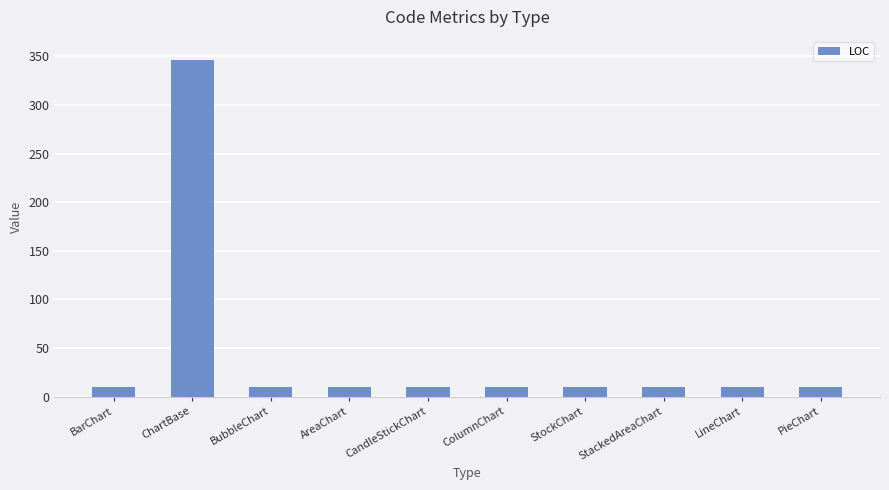

How many data points are above 10?

1